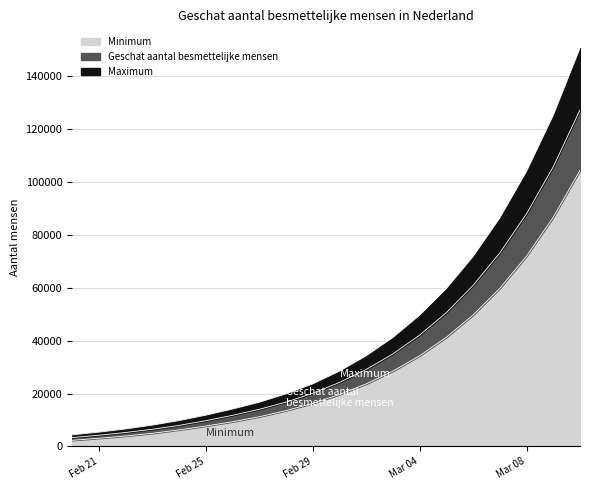

True or false: Geschat aantal besmettelijke mensen and Maximum intersect in this chart.

False